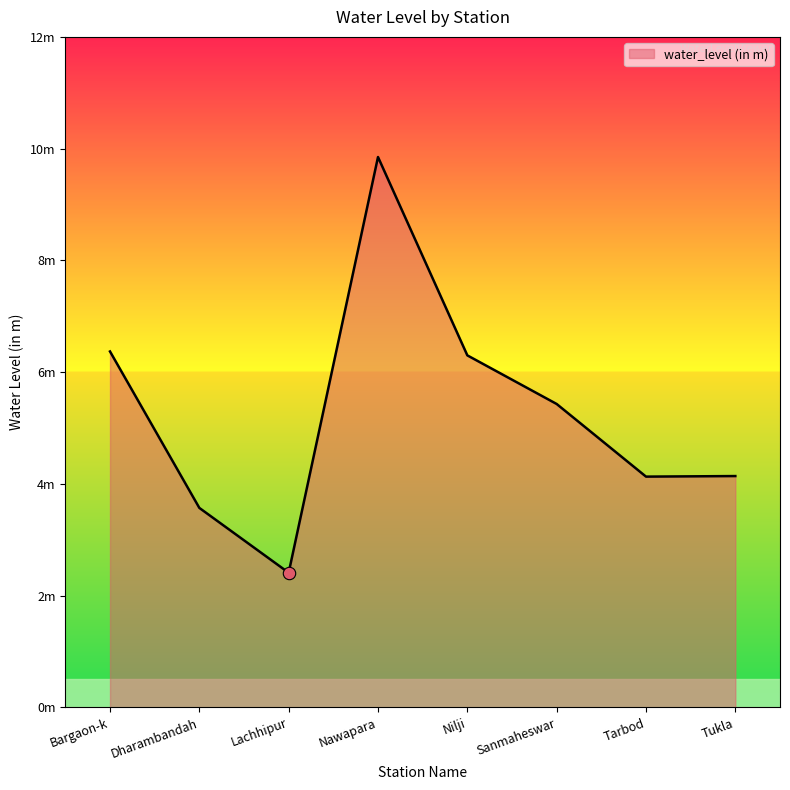

Does the chart have visible grid lines?

No